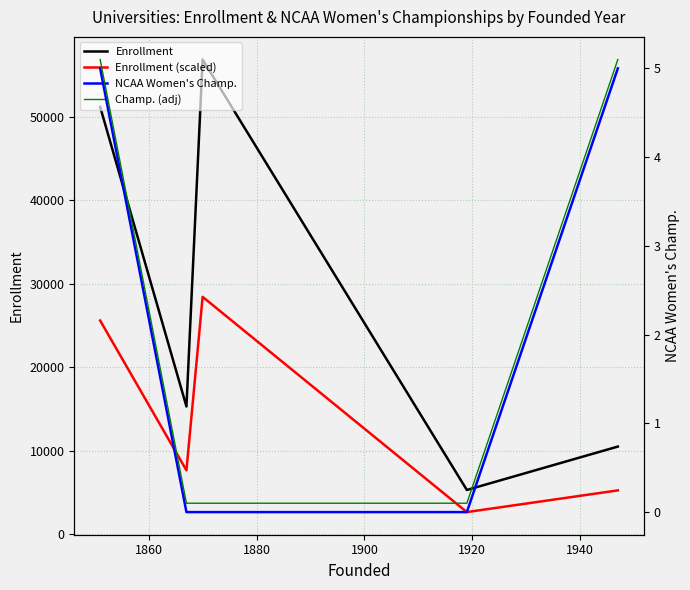

True or false: Enrollment and Enrollment (scaled) intersect in this chart.

False